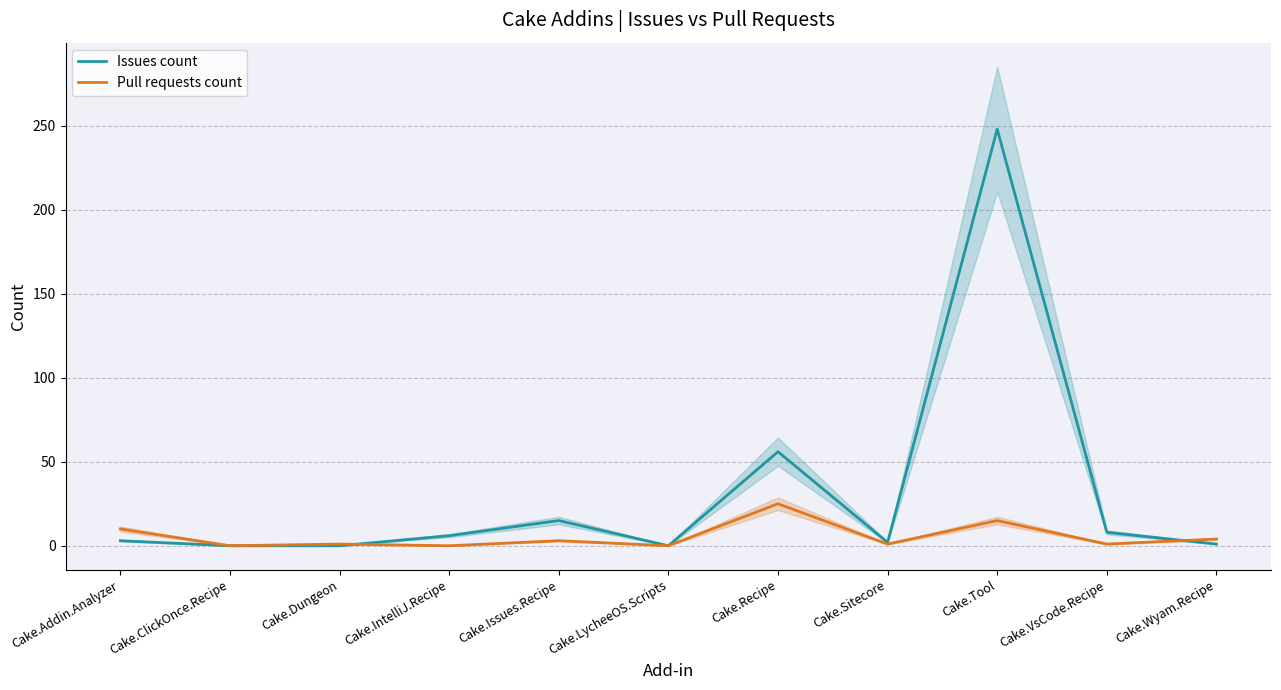

The value of Issues count at Cake.Tool is 151. True or false?

False